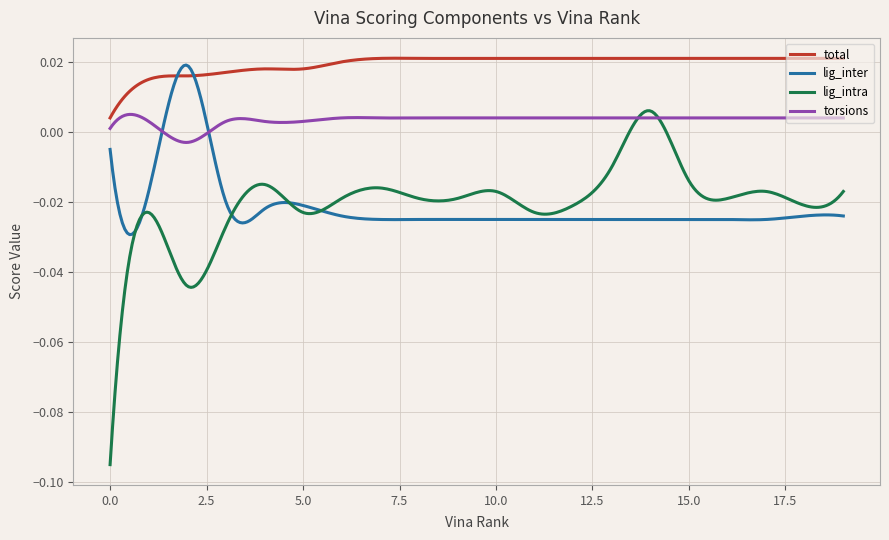

Which series has the widest spread of values?

lig_intra